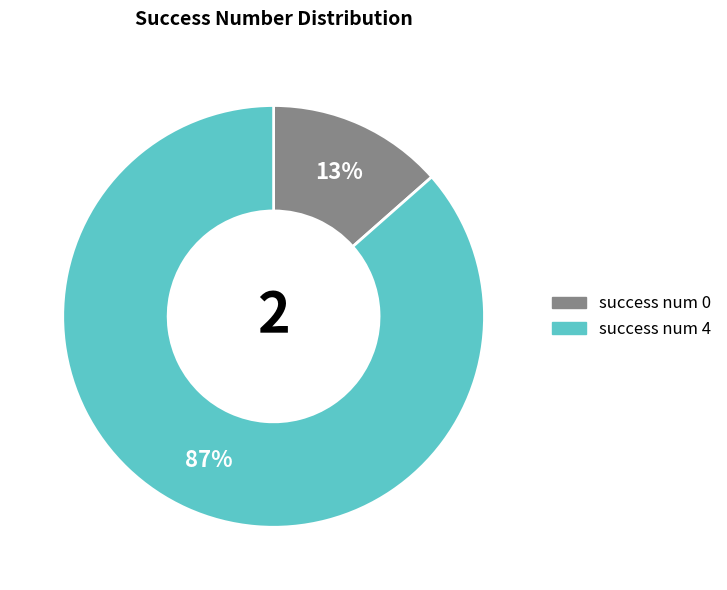

To the nearest percent, what is the average slice percentage?

50%